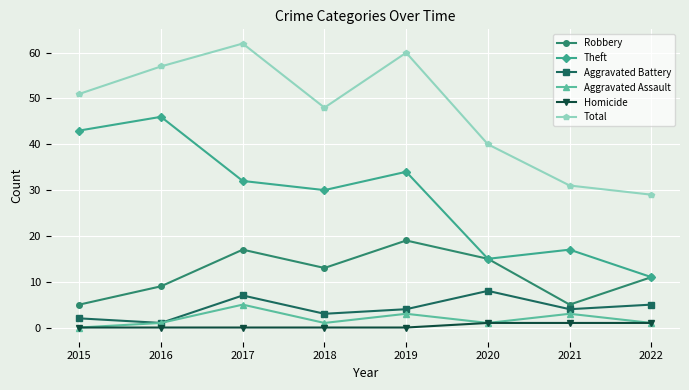

Which series has the largest range (max minus min)?

Theft